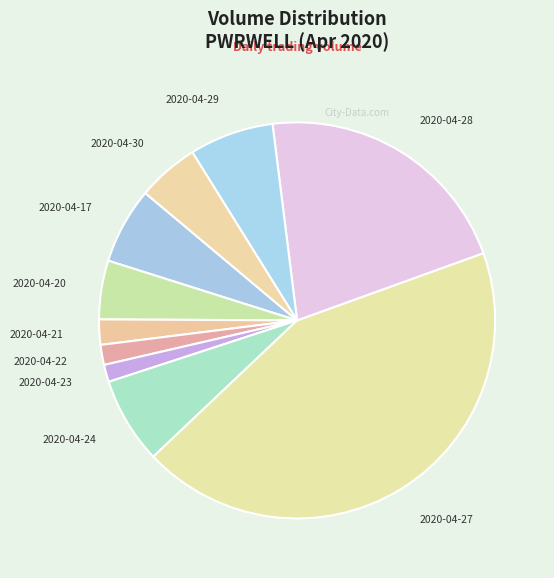

The 2020-04-22 slice represents 2% of the pie. True or false?

True